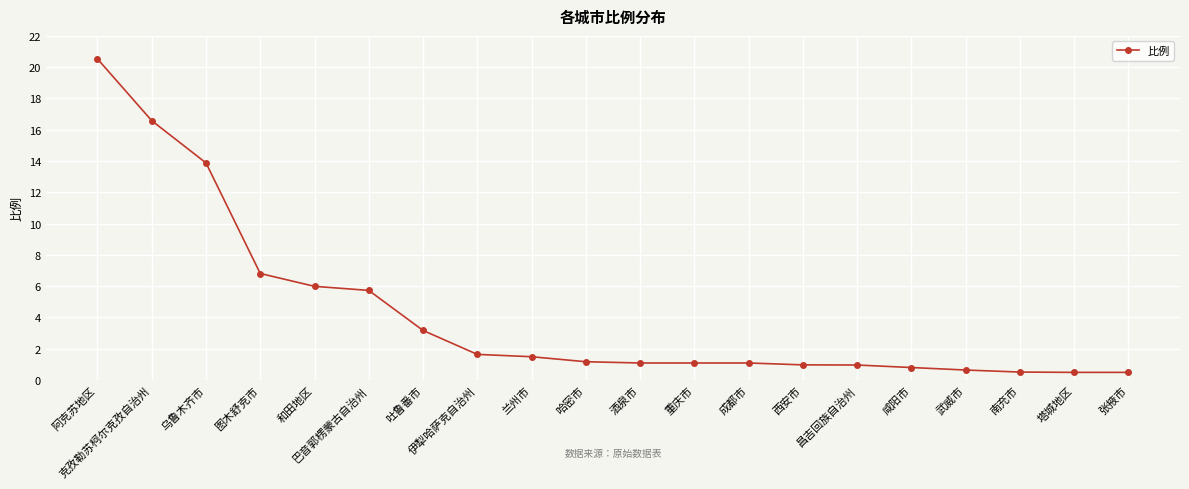

What is the difference between the maximum and minimum values?

20.0